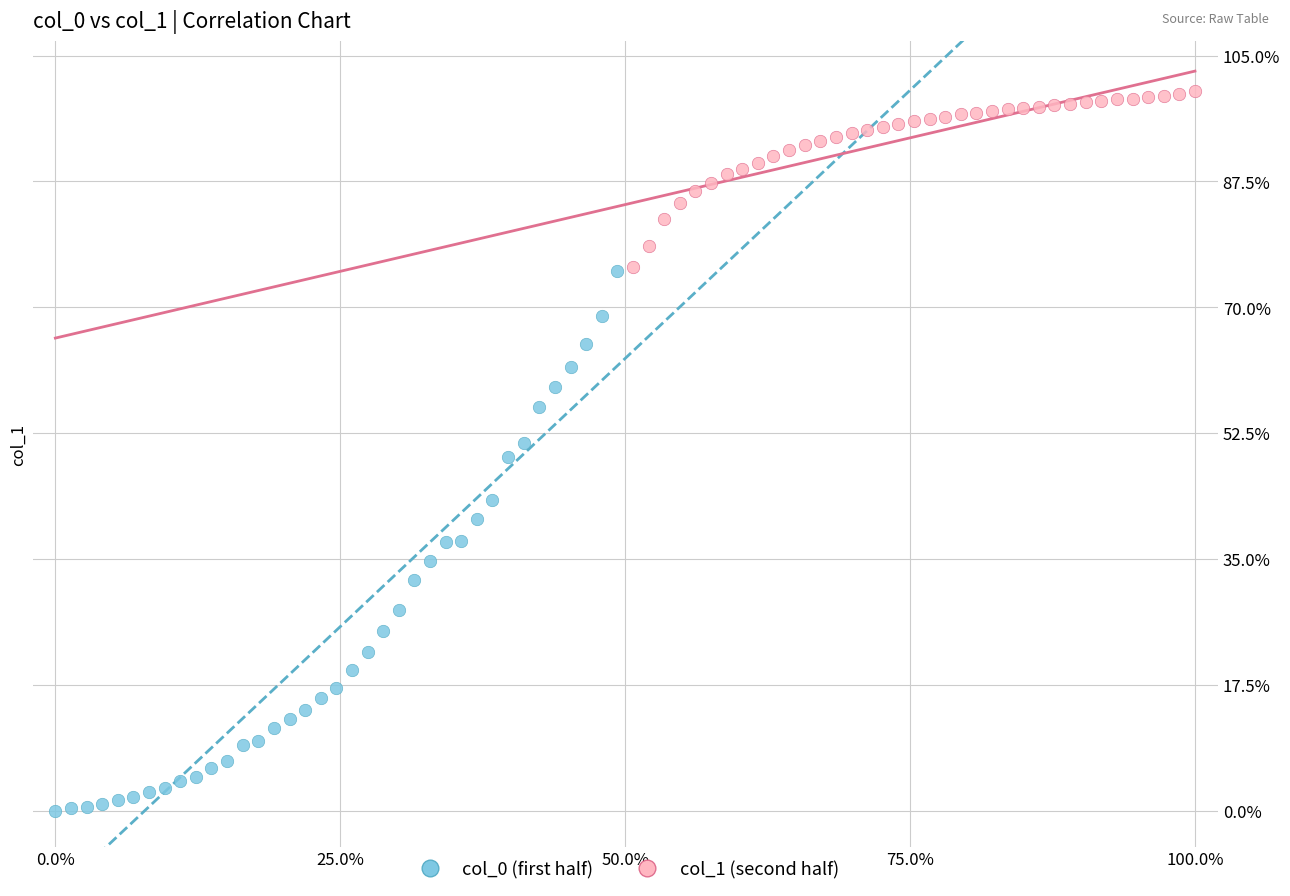

Which series has the widest spread of Y values?

col_0 (first half)